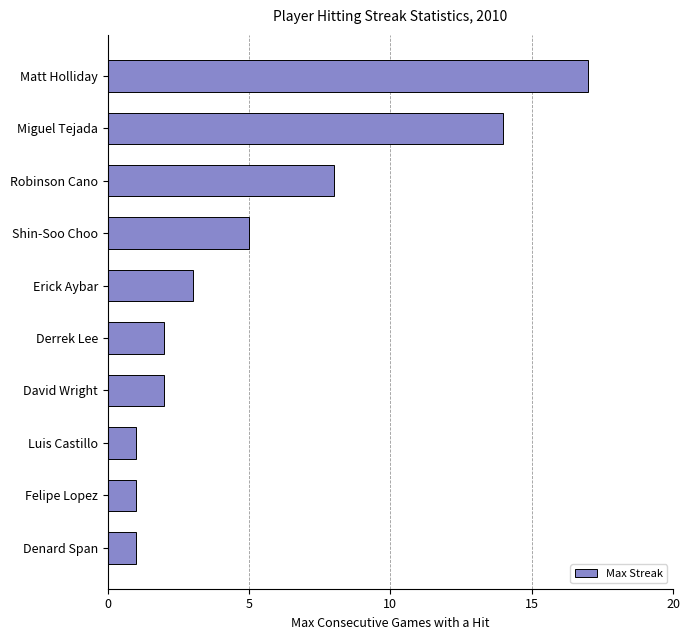

At which label is the value closest to 9?

Robinson Cano